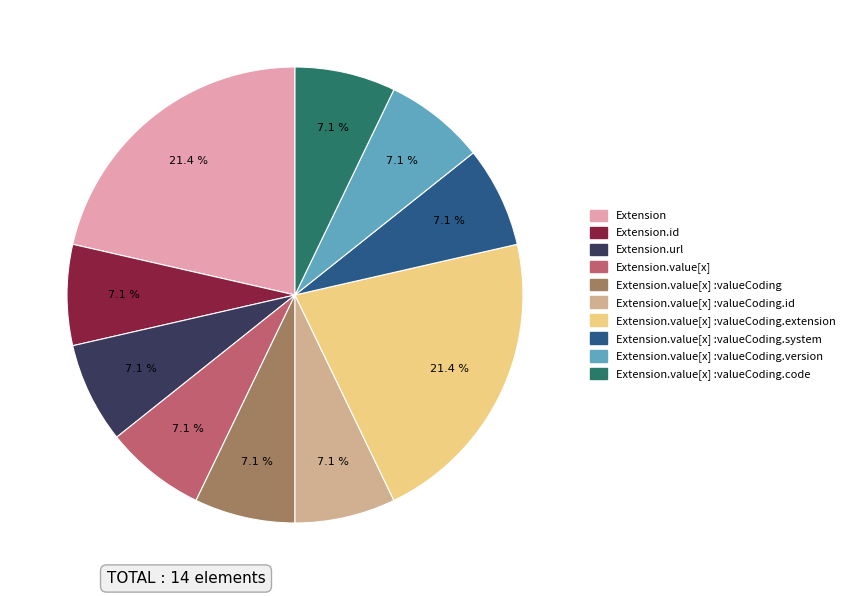

How many slices are in this pie chart?

10